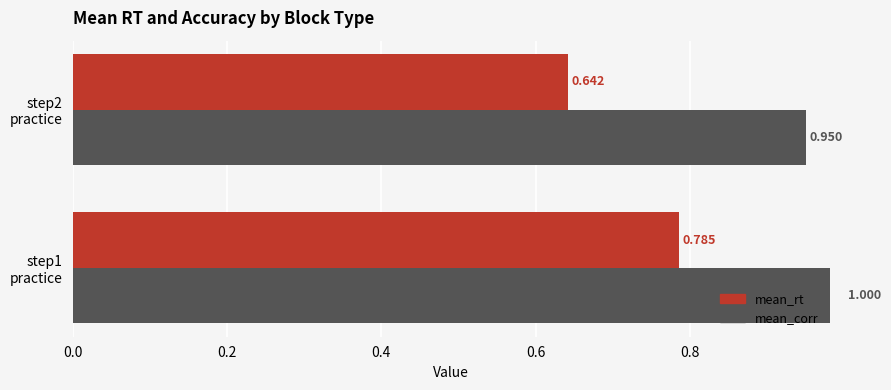

What is the sum of the mean_rt values at step2 practice and step1 practice?

1.4